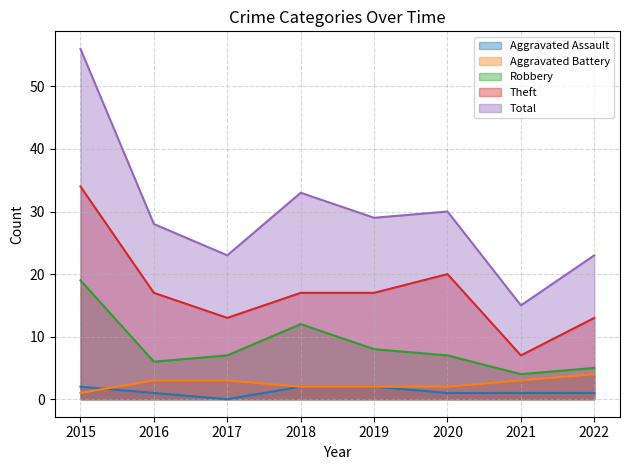

What is the maximum value for Aggravated Battery?

4